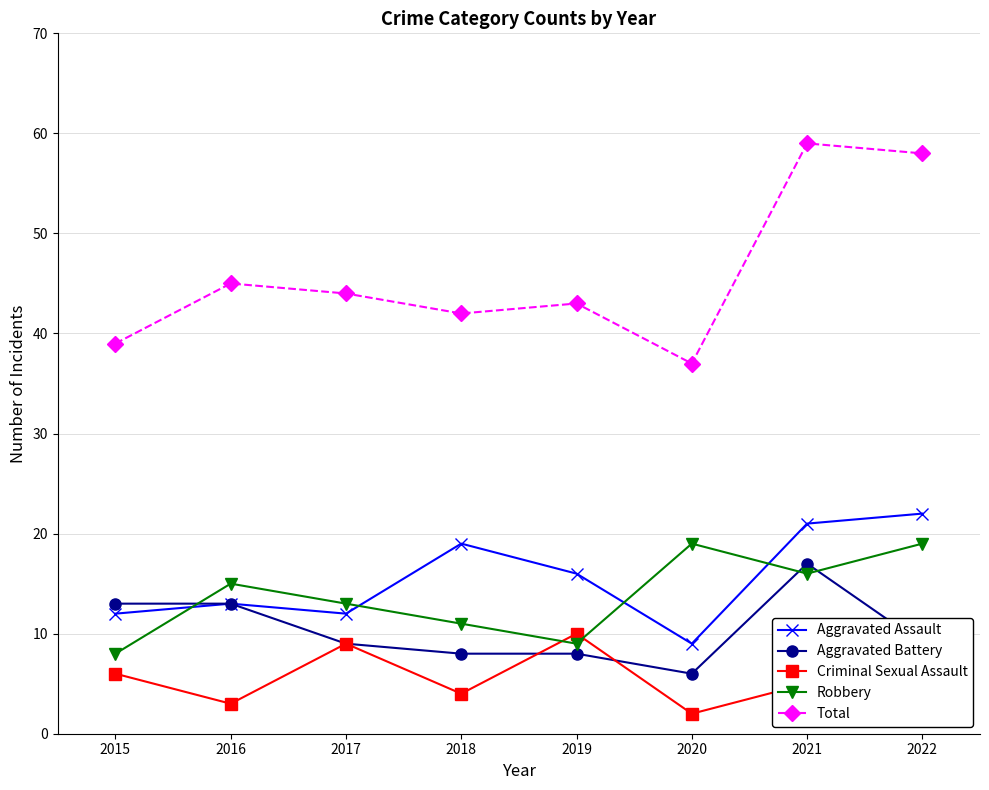

Which series has the widest spread of values?

Total